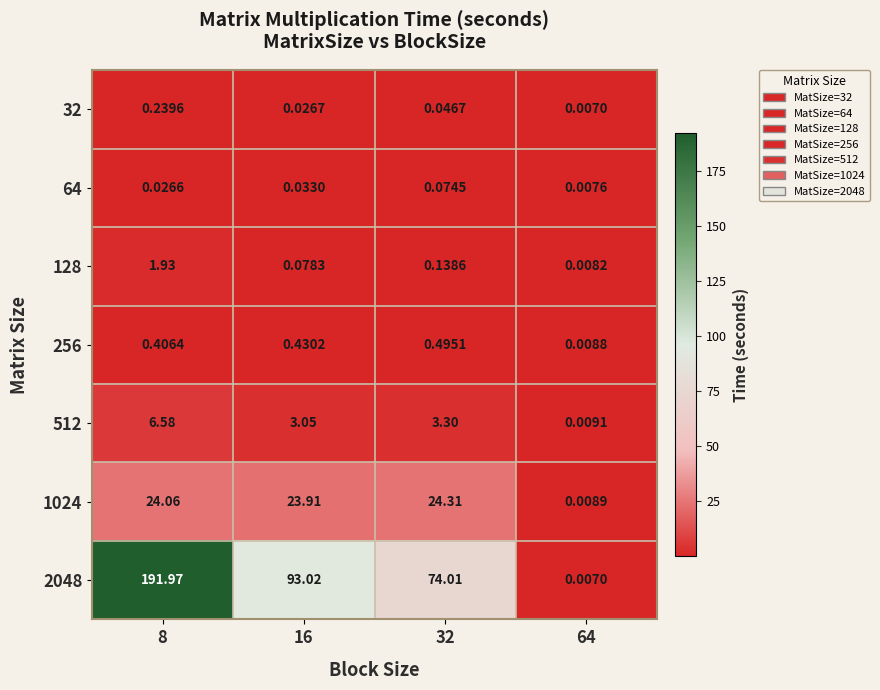

Rank the series at 8 from lowest to highest value.

64, 32, 256, 128, 512, 1024, 2048